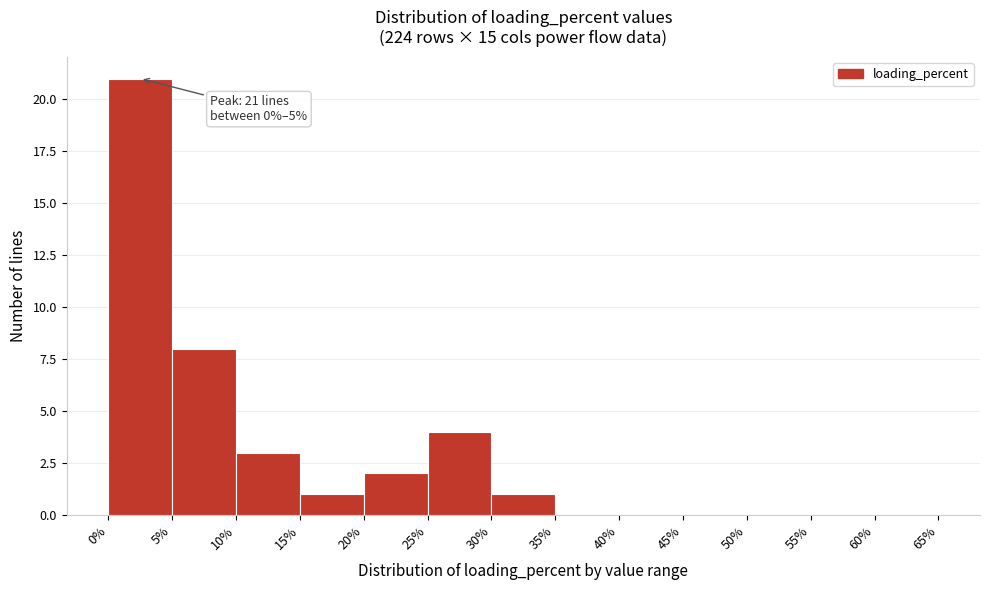

Over which range of the x-axis is the bar tallest?

0% to 5%